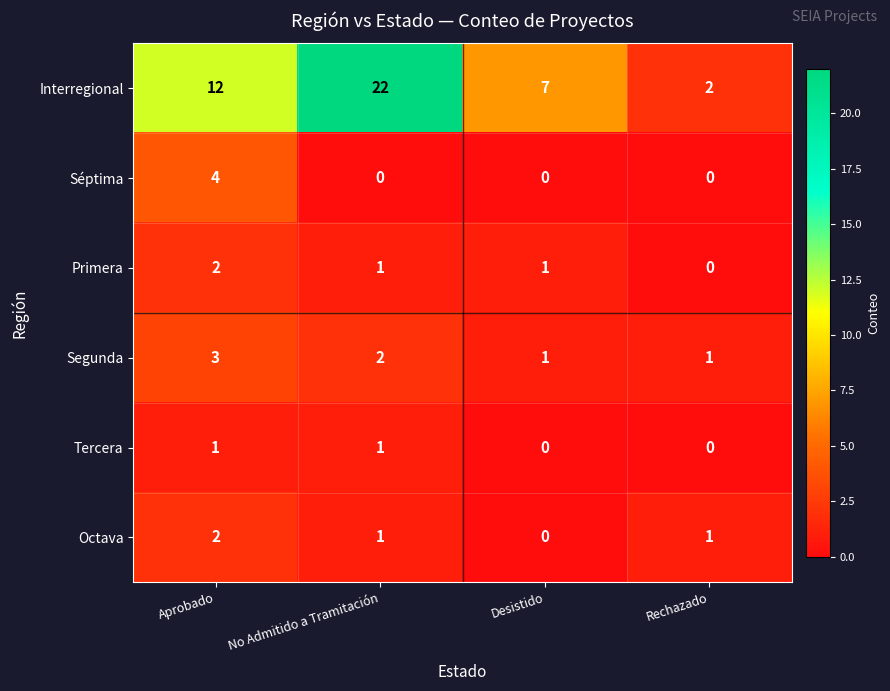

Reading left to right, what are all the values shown in this chart?

Interregional: 12	22	7	2
Séptima: 4	0	0	0
Primera: 2	1	1	0
Segunda: 3	2	1	1
Tercera: 1	1	0	0
Octava: 2	1	0	1